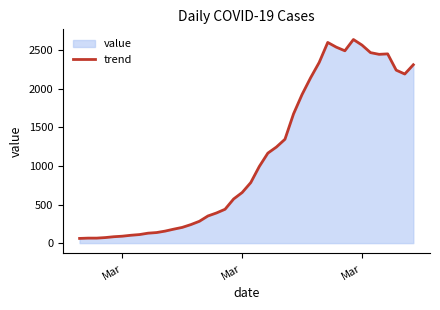

What is the smallest value displayed?

61